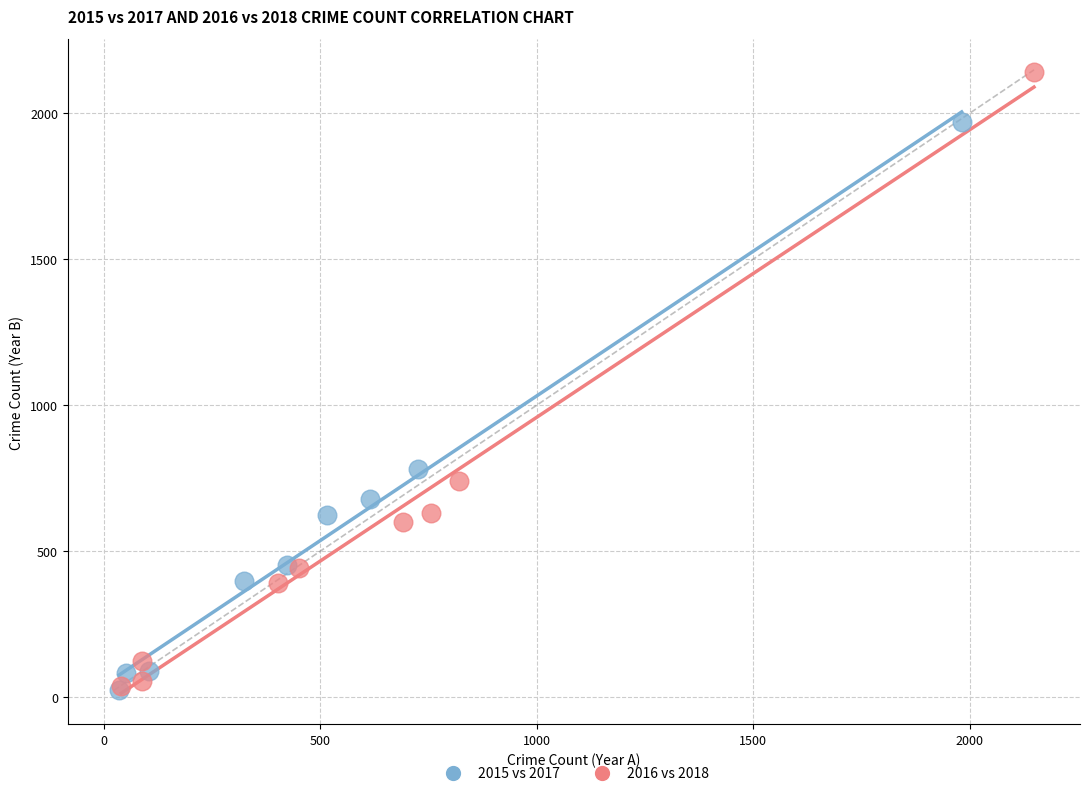

Which series contains the highest Y value?

2016 vs 2018